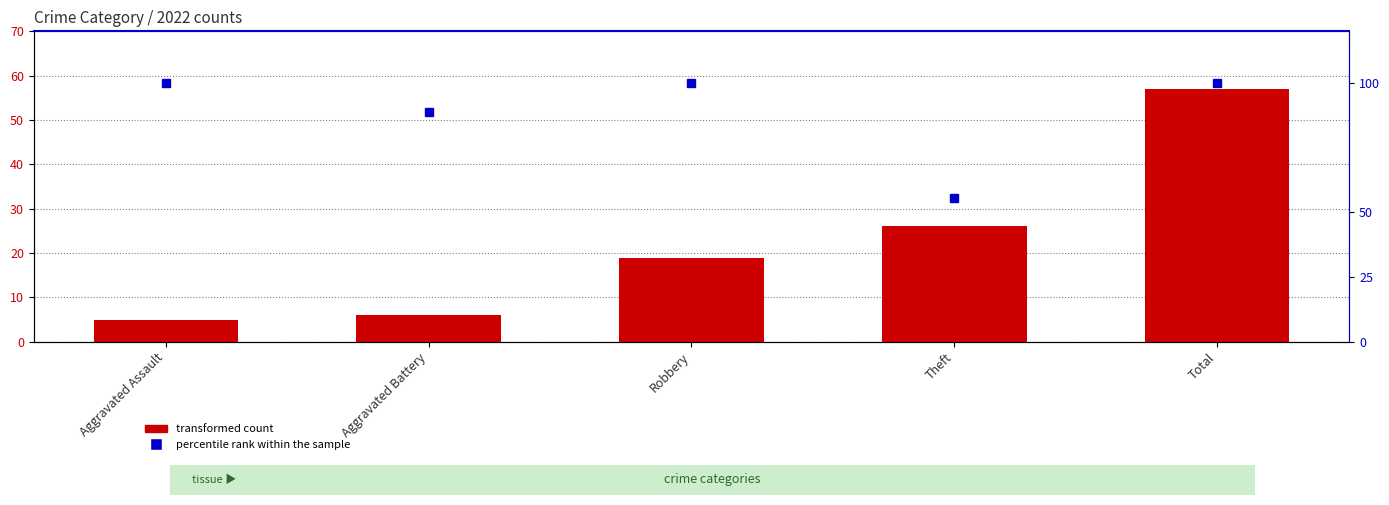

At which label is percentile rank within the sample closest to 77?

Aggravated Battery